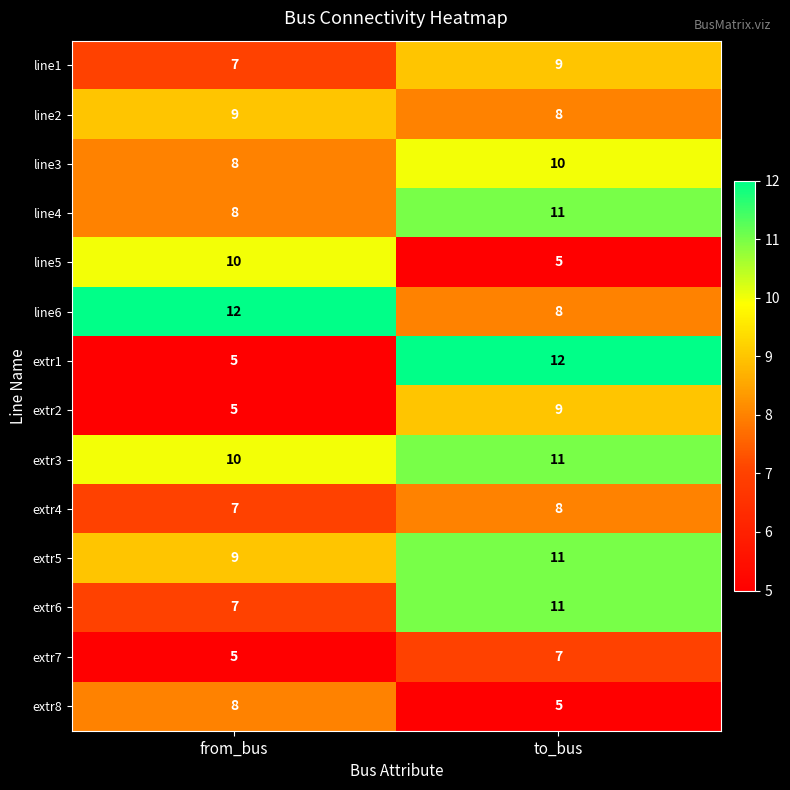

Reading left to right, extract all data points from this chart.

line1: 7	9
line2: 9	8
line3: 8	10
line4: 8	11
line5: 10	5
line6: 12	8
extr1: 5	12
extr2: 5	9
extr3: 10	11
extr4: 7	8
extr5: 9	11
extr6: 7	11
extr7: 5	7
extr8: 8	5